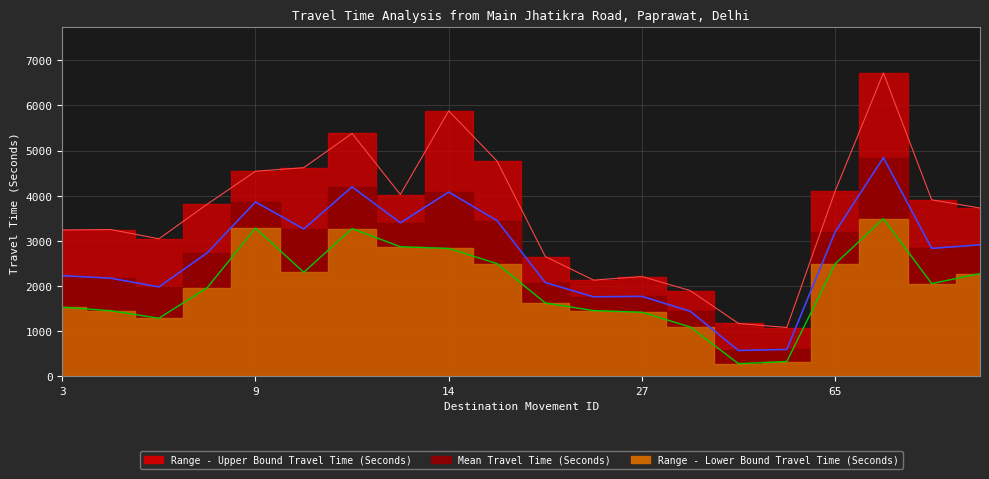

True or false: Mean Travel Time (Seconds) and Range - Lower Bound Travel Time (Seconds) intersect in this chart.

False